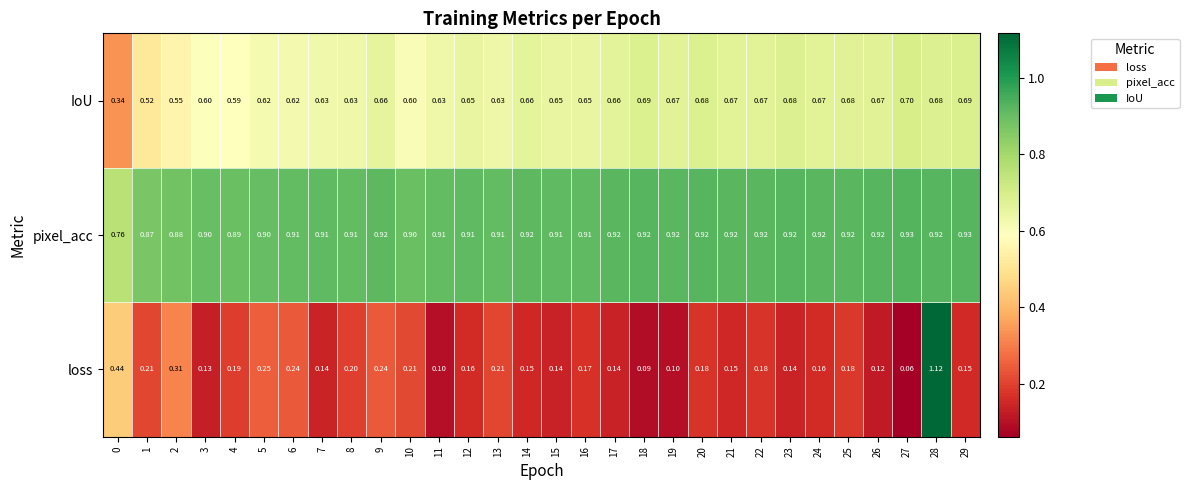

Which series has the largest total across all categories?

pixel_acc